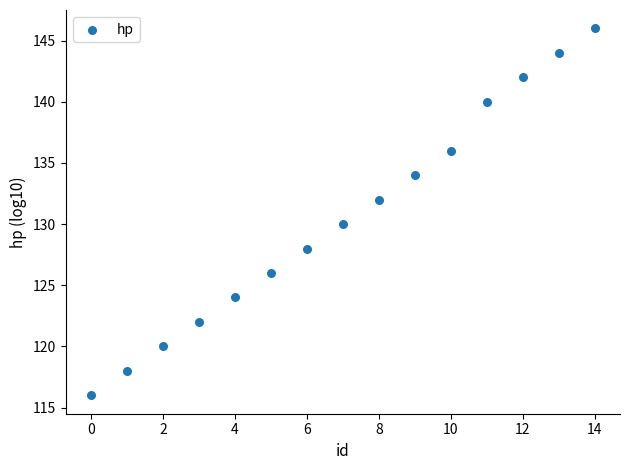

What is the range of Y values (max minus min)?

30